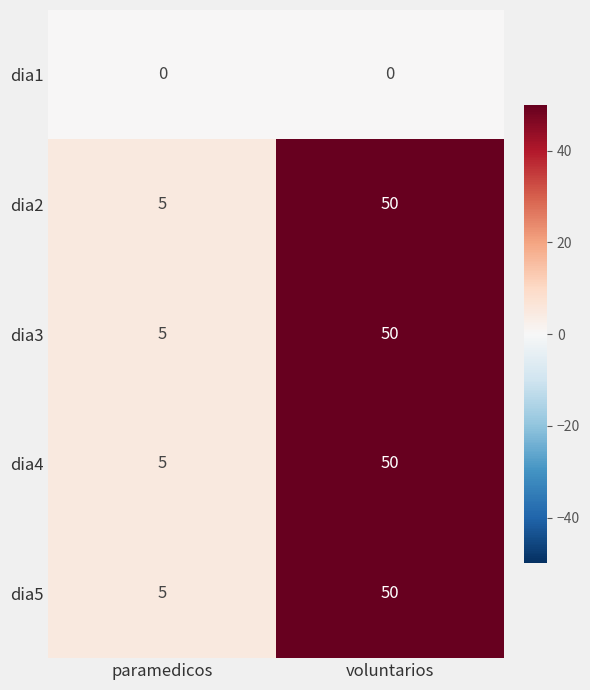

What is the lowest value of the dia5 series?

5